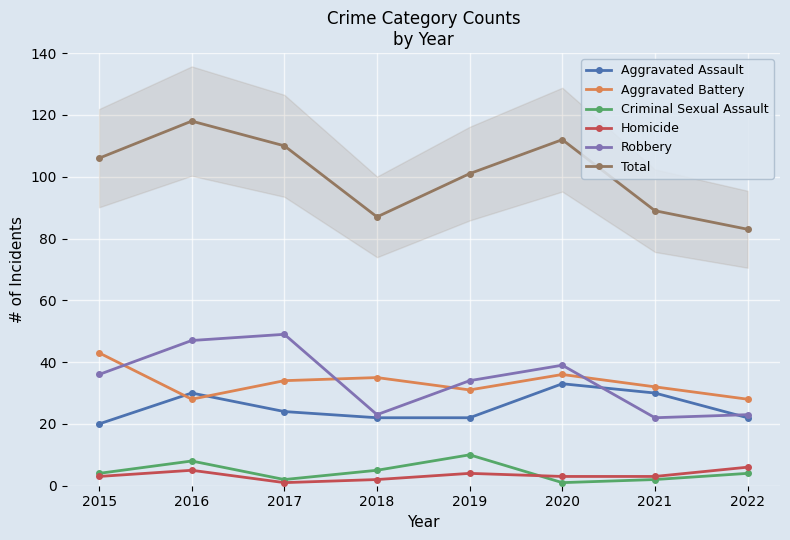

Where is Homicide nearest to the value 3?

2015